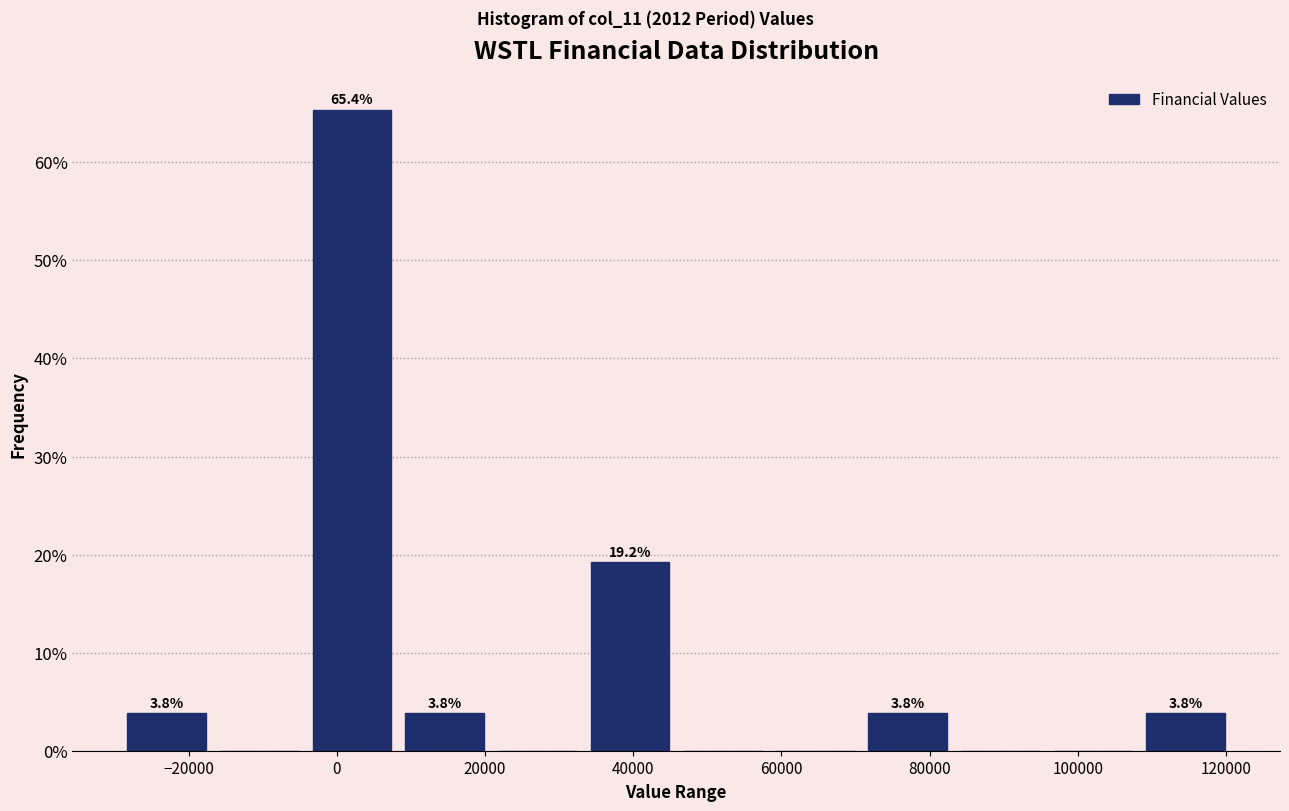

Over which range of the x-axis is the bar tallest?

-4000 to 8000